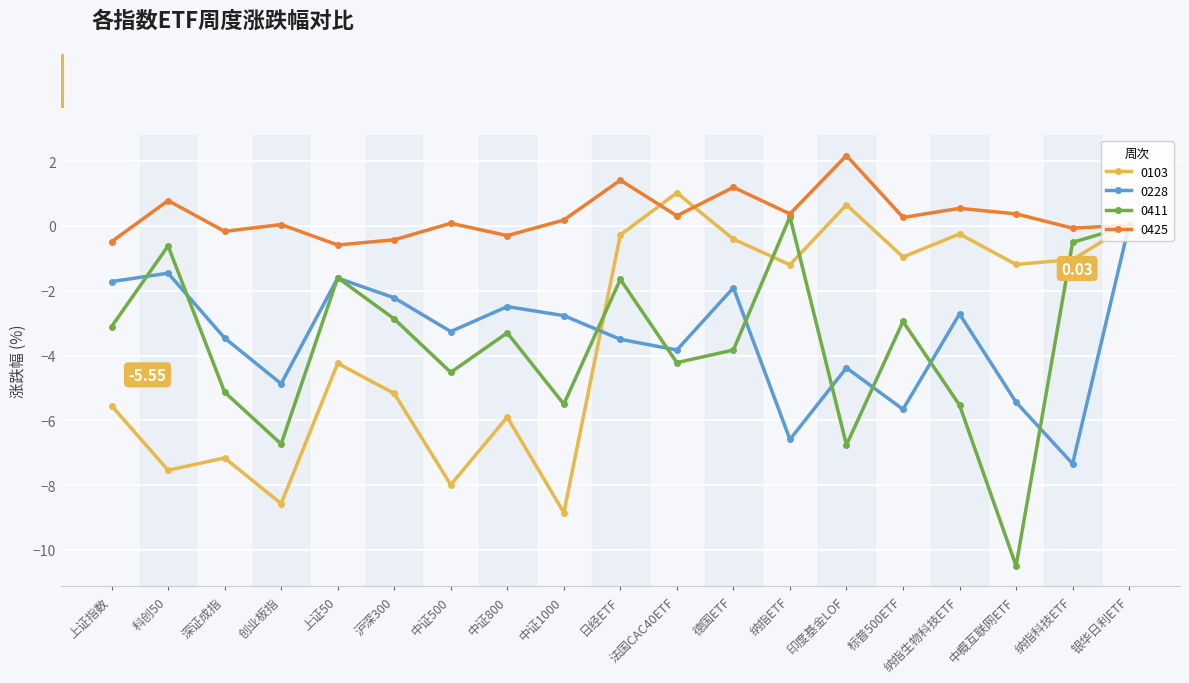

Count the number of categories in the chart.

19